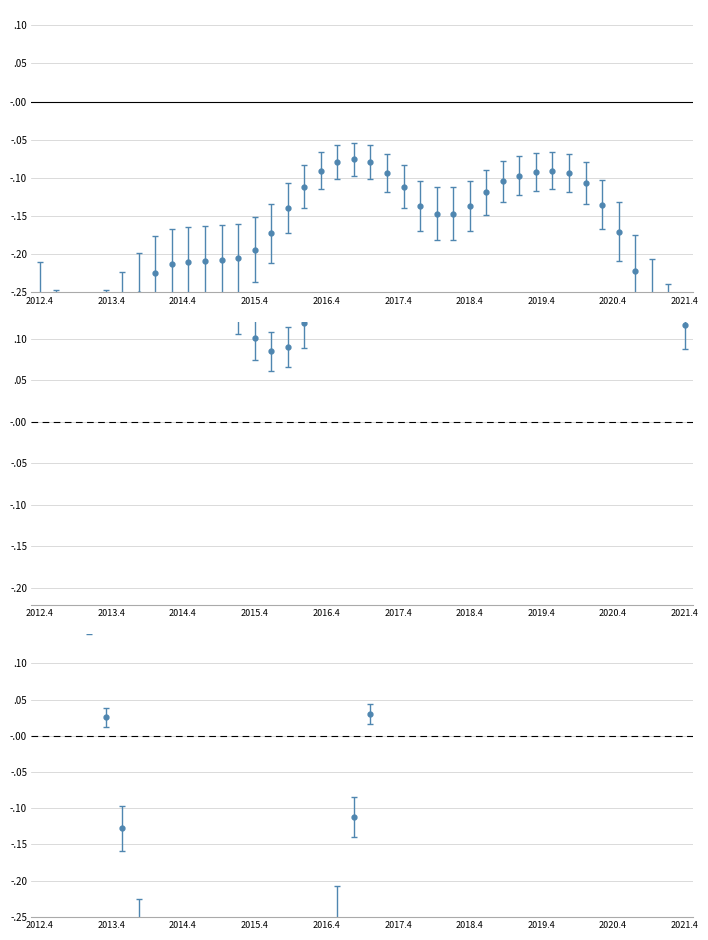

What is the label of the 37th point from the left?

36